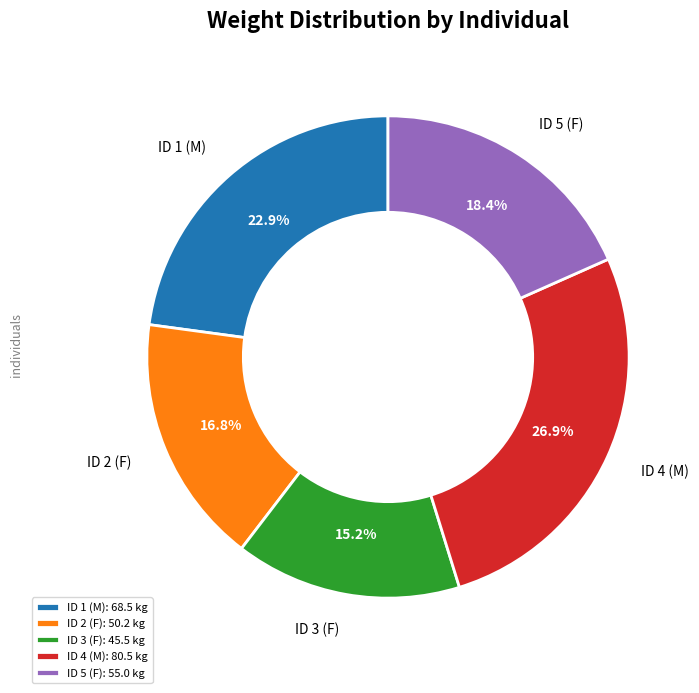

The ID 3 (F) slice represents 1% of the pie. True or false?

False